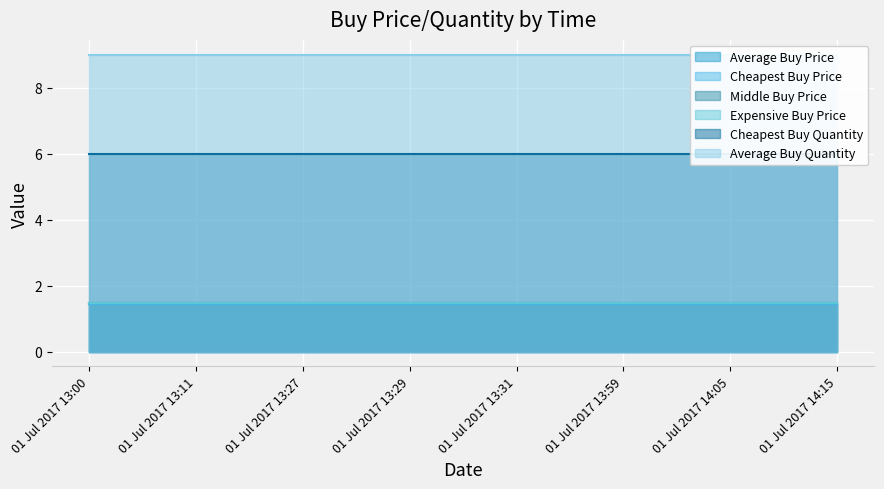

Is it true that Average Buy Quantity equals 9.0 at 01 Jul 2017 13:11?

True